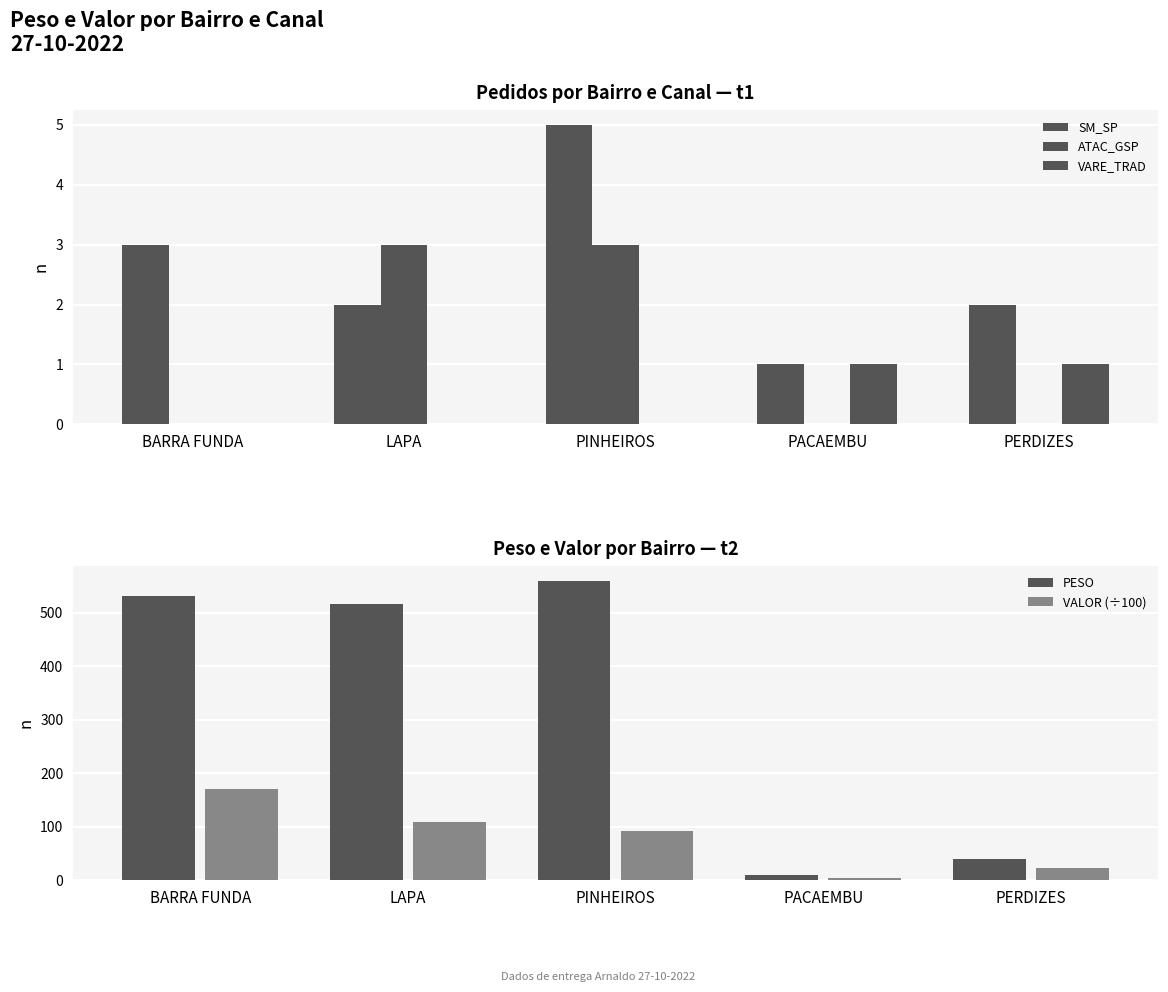

At how many categories does at least one series exceed 35?

4